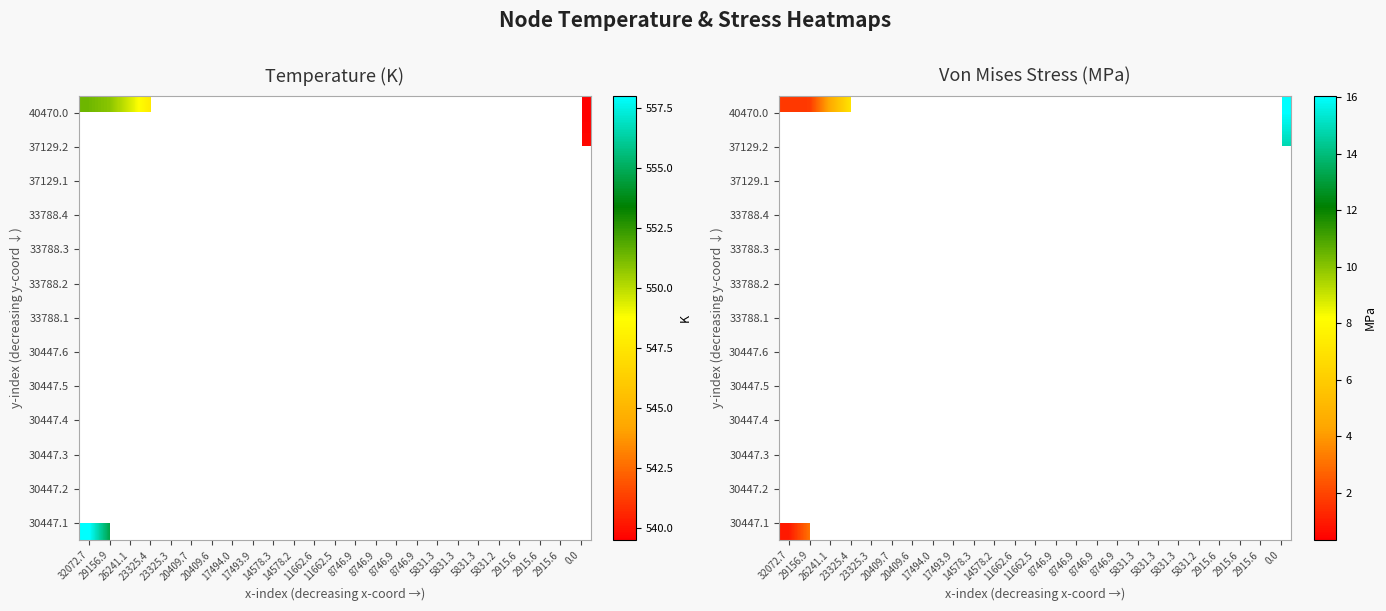

How many distinct data groups are displayed?

13